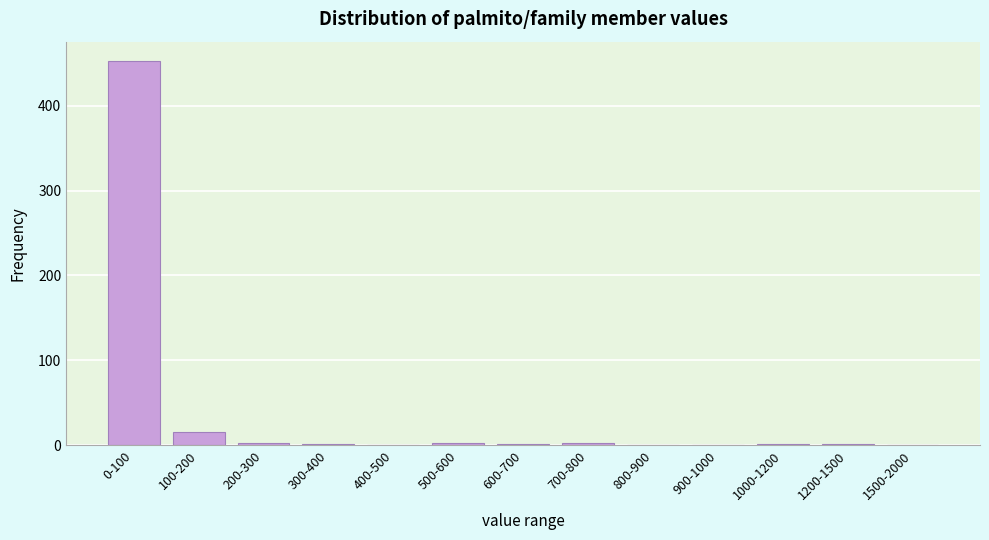

True or false: the data shows 2 at 700-800.

True